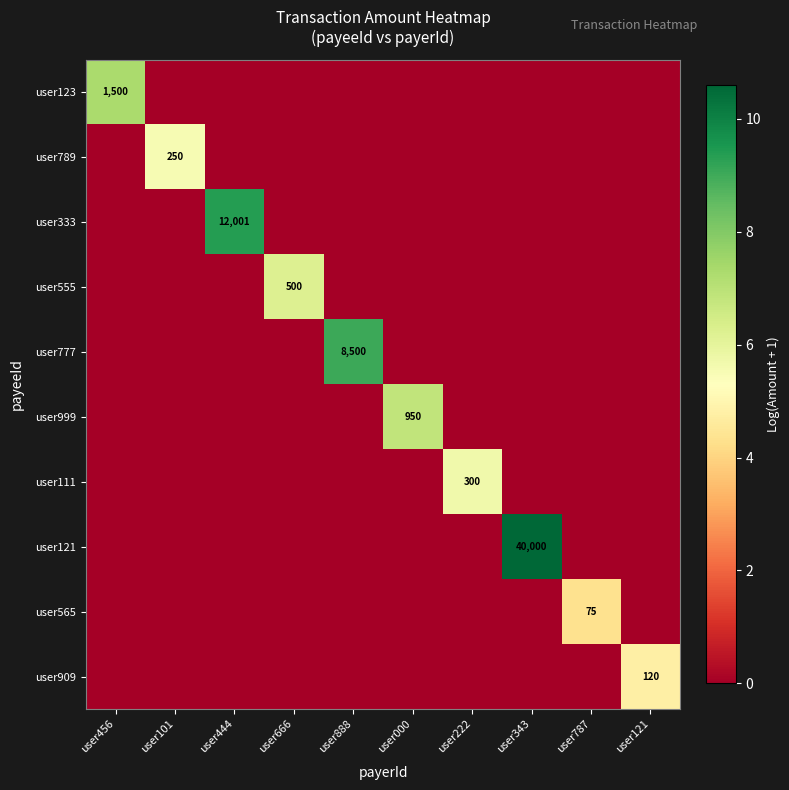

What is the spread (max minus min) of values at user888?

9.0